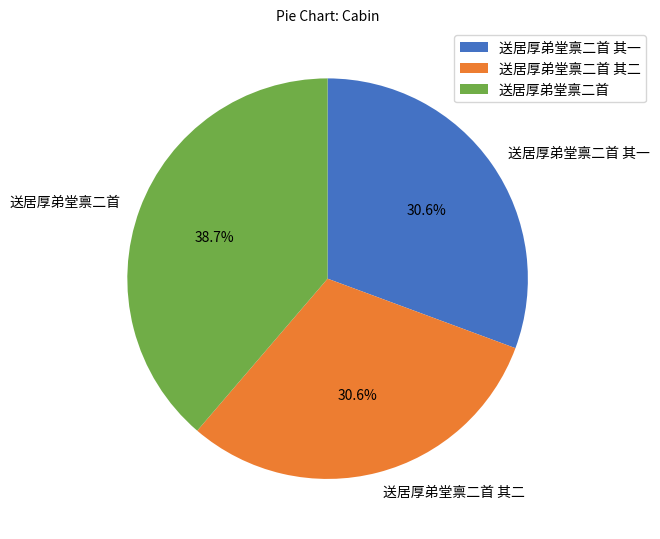

Approximately how many times larger is the value at 送居厚弟堂禀二首 其一 compared to 送居厚弟堂禀二首?

0.8